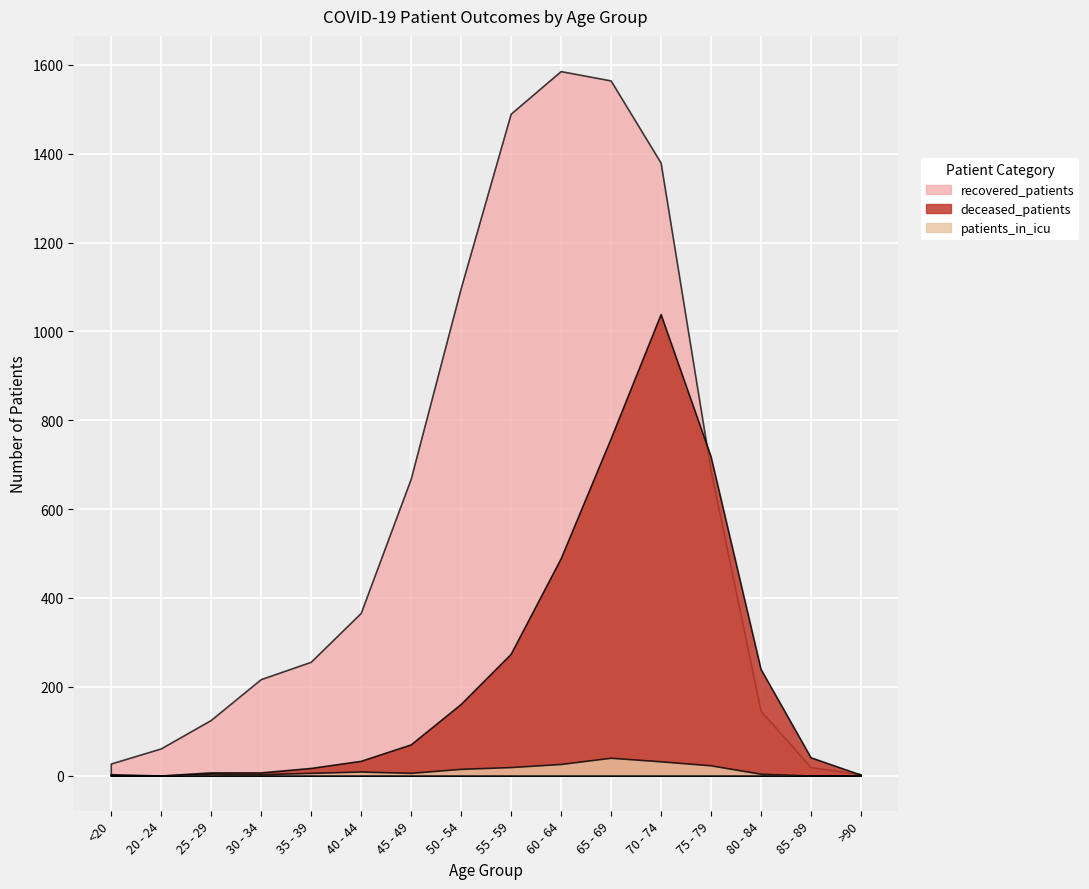

True or false: recovered_patients and deceased_patients cross at least once.

True